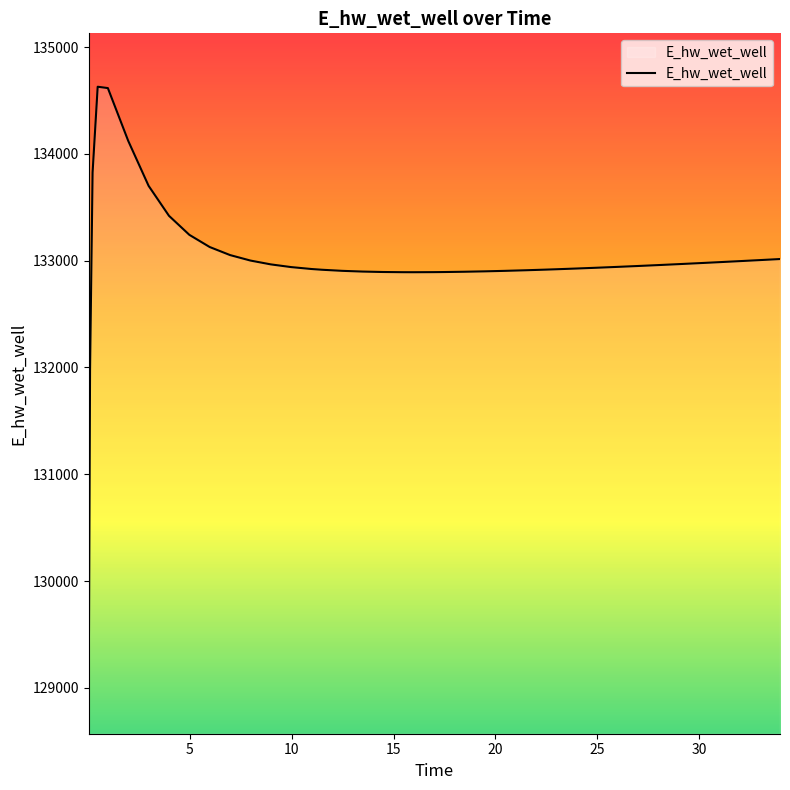

What is the maximum value shown in the chart?

134628.1